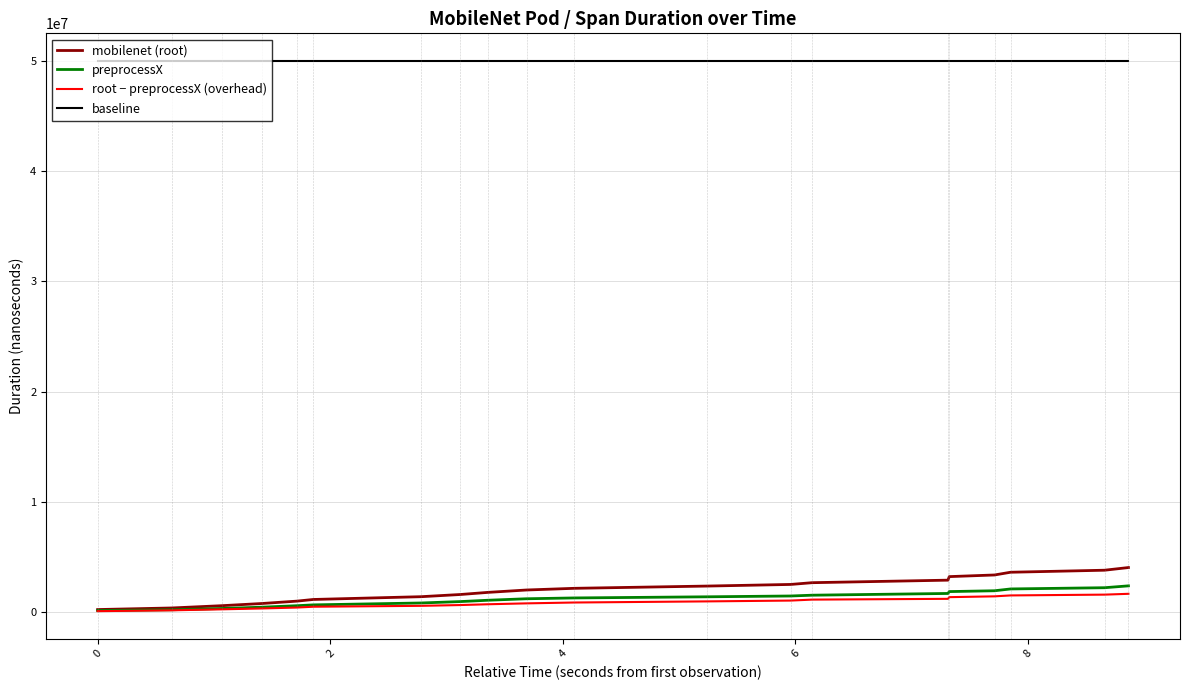

Which series has the largest range (max minus min)?

mobilenet (root)